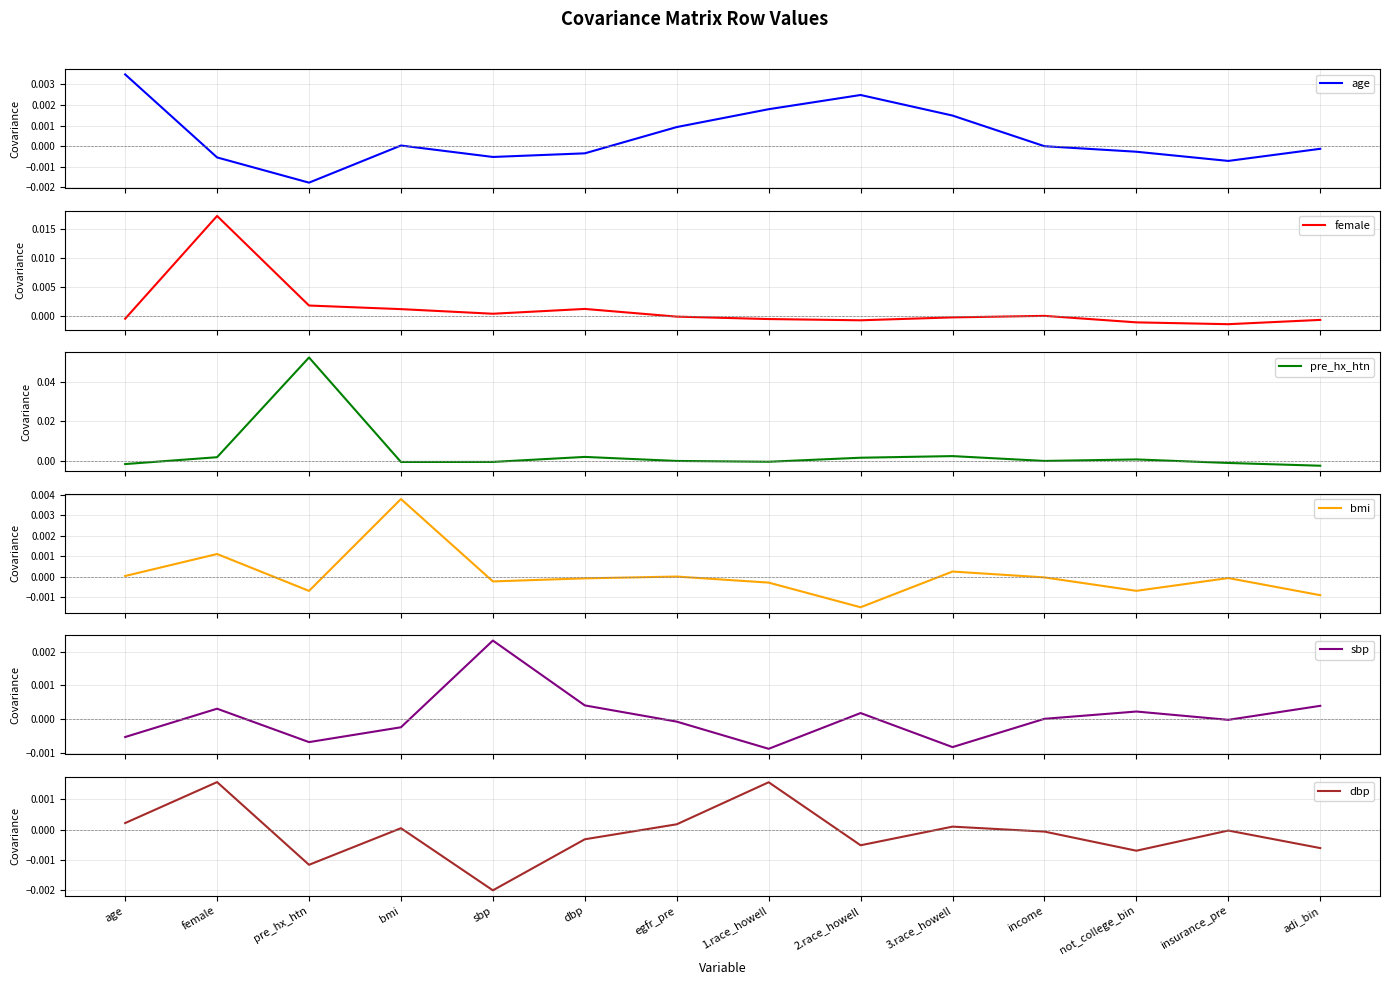

At which category does dbp reach its first local valley?

pre_hx_htn